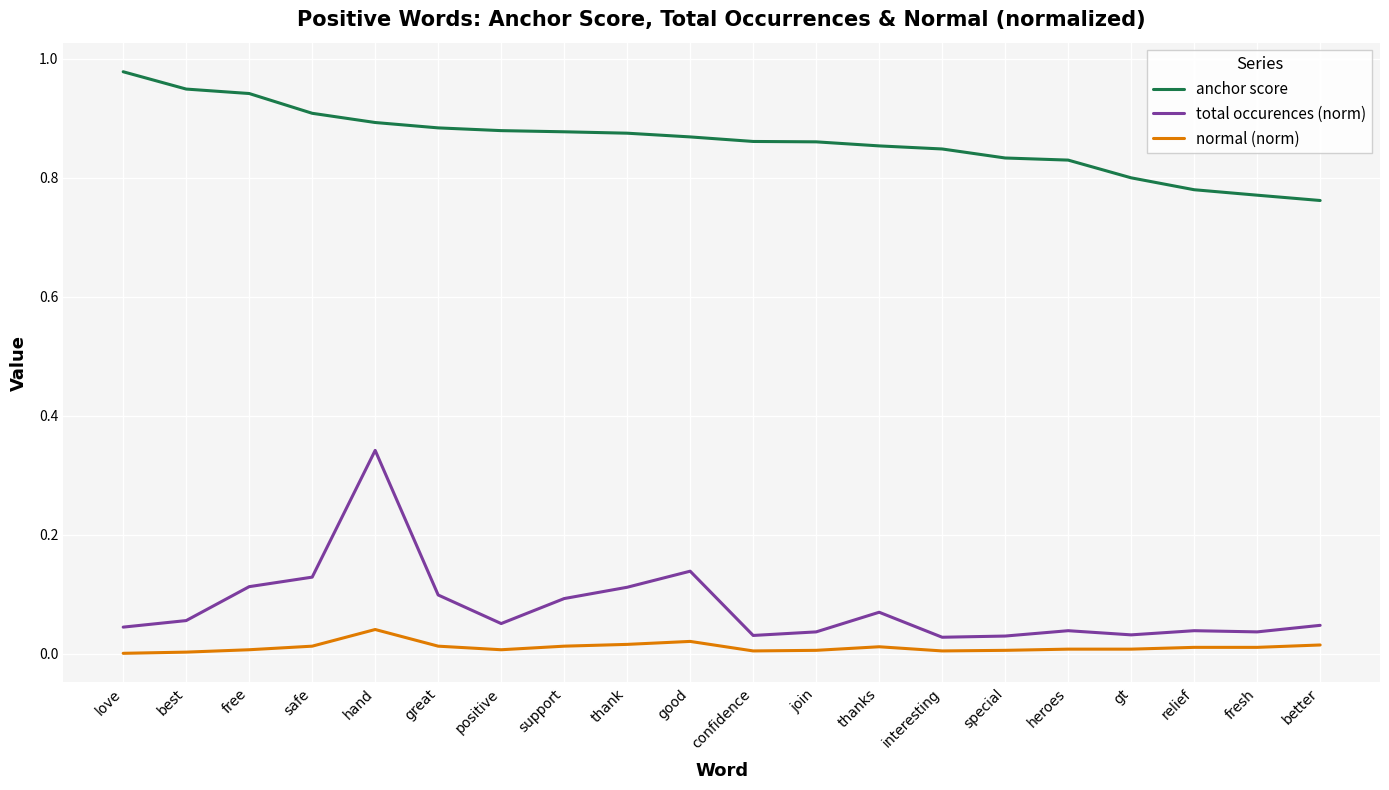

At how many categories does at least one series exceed 0?

20